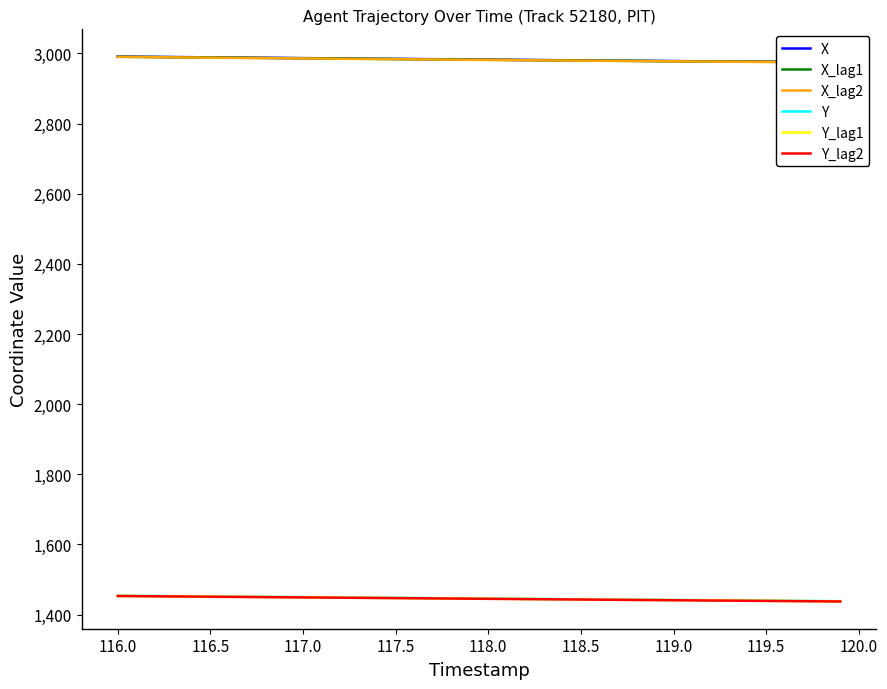

What is the average value of the X_lag1 series?

2982.0